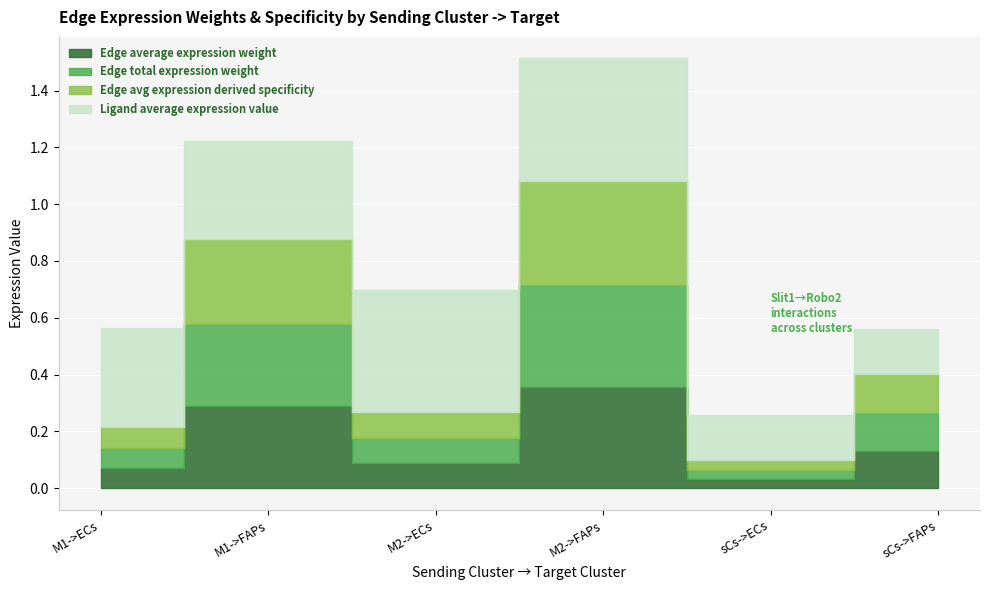

What is the approximate value of Edge total expression weight at M1->FAPs?

0.3